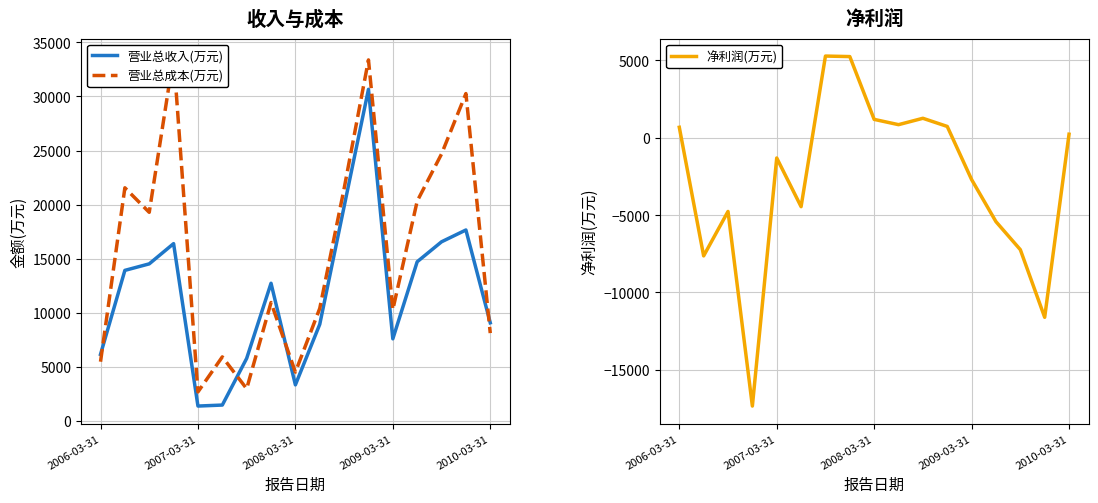

How many interior local peaks does the 营业总收入(万元) series have?

4